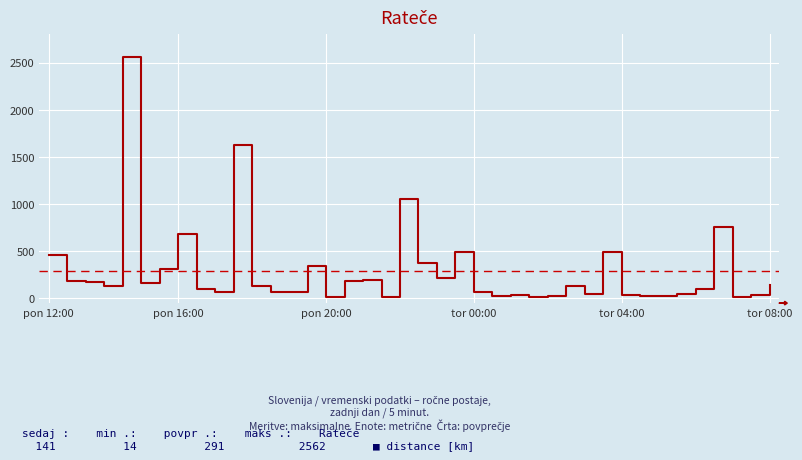

True or false: the data has more than 1 interior local peaks.

True